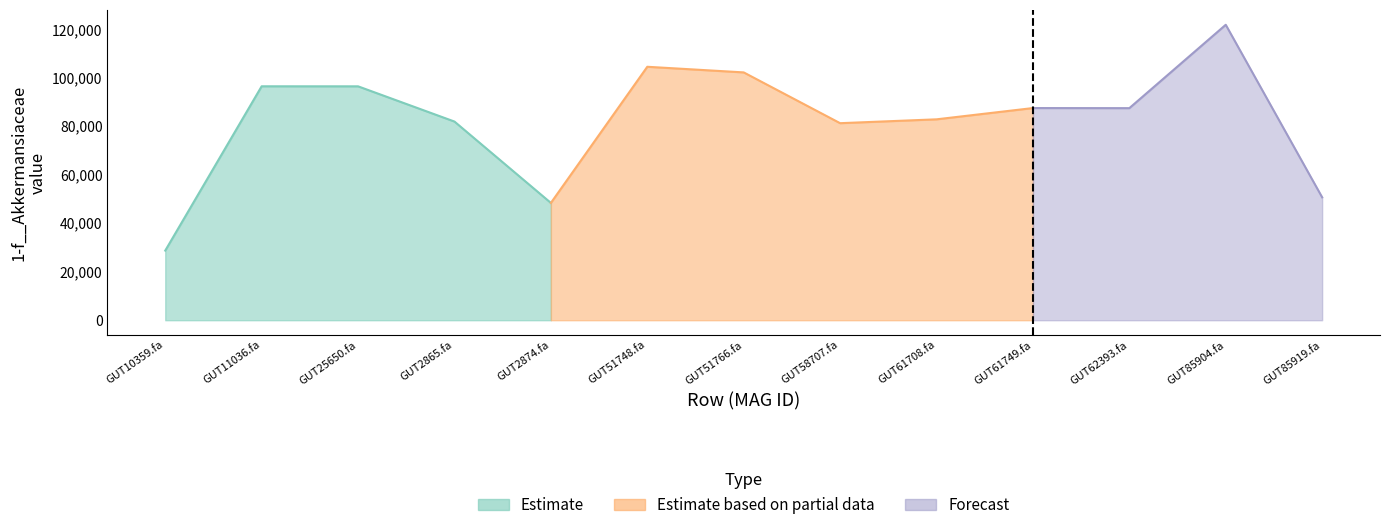

Is it true that the value at even_MAG-GUT58707.fa is 124232.6?

False